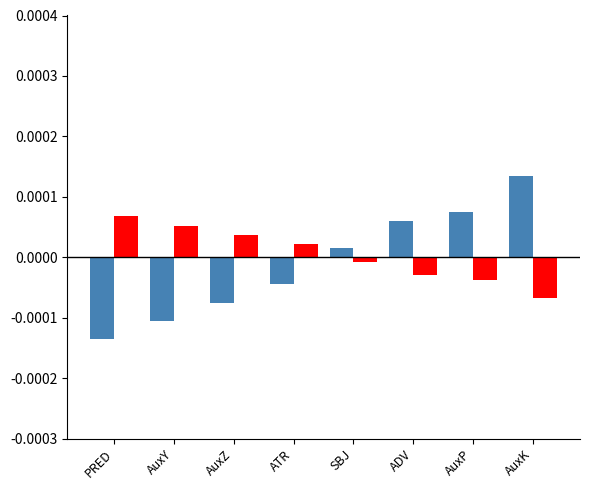

At which category is the sum across all series the highest?

AuxK